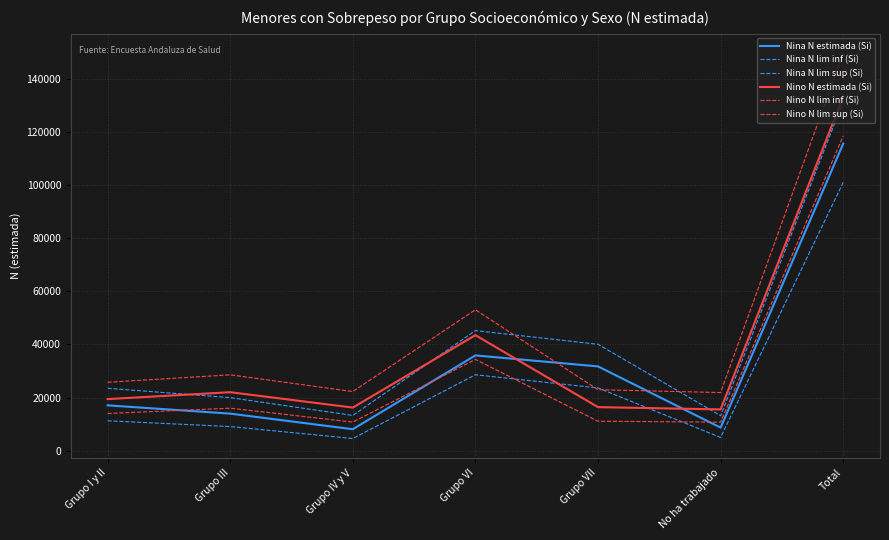

Does the chart display data point markers on the line(s)?

No